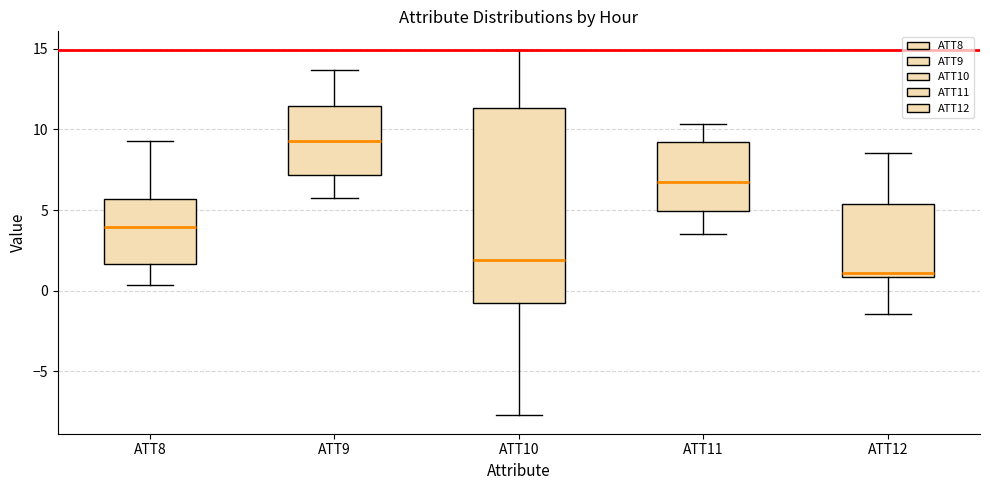

Which box's median line is the highest?

ATT9